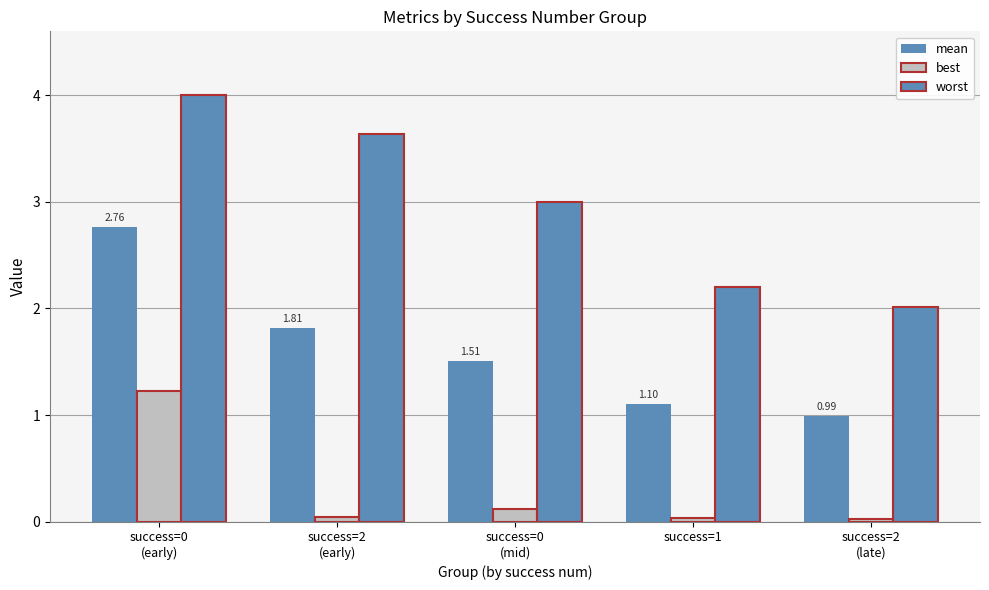

Which has a higher value, success=2
(late) or success=2
(early)?

success=2
(early)